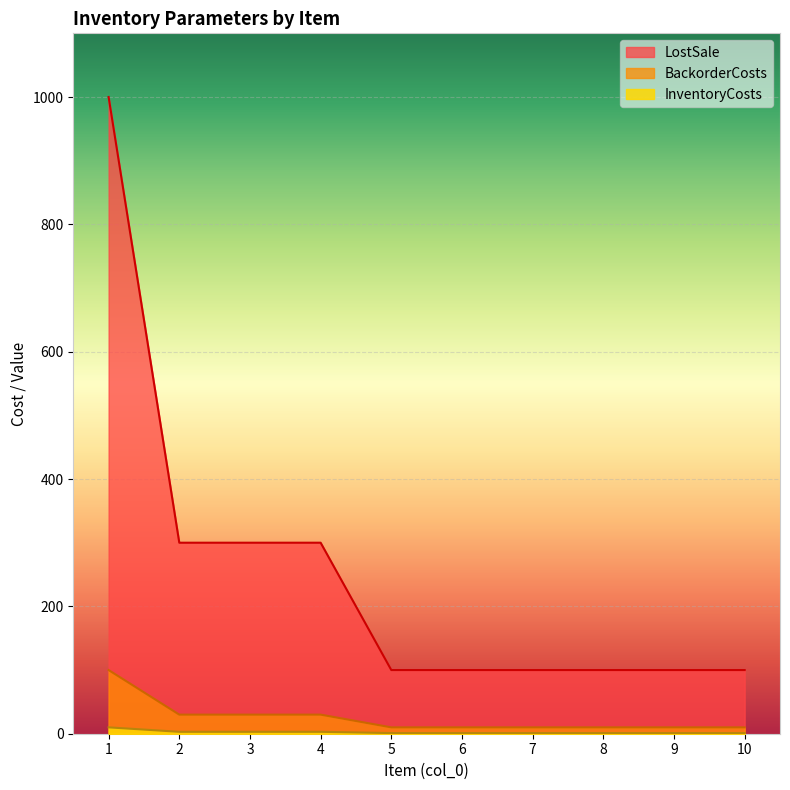

True or false: LostSale and BackorderCosts cross at least once.

False